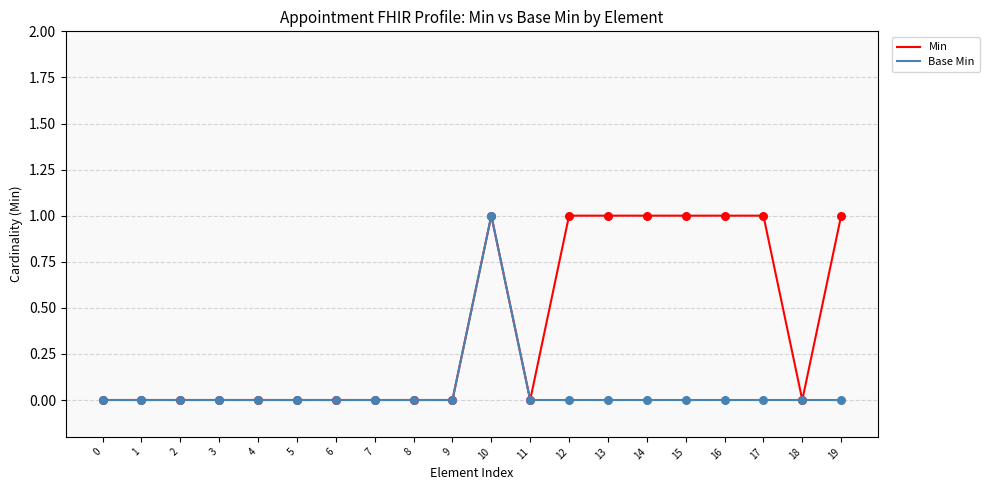

Which series has the largest total across all categories?

Min